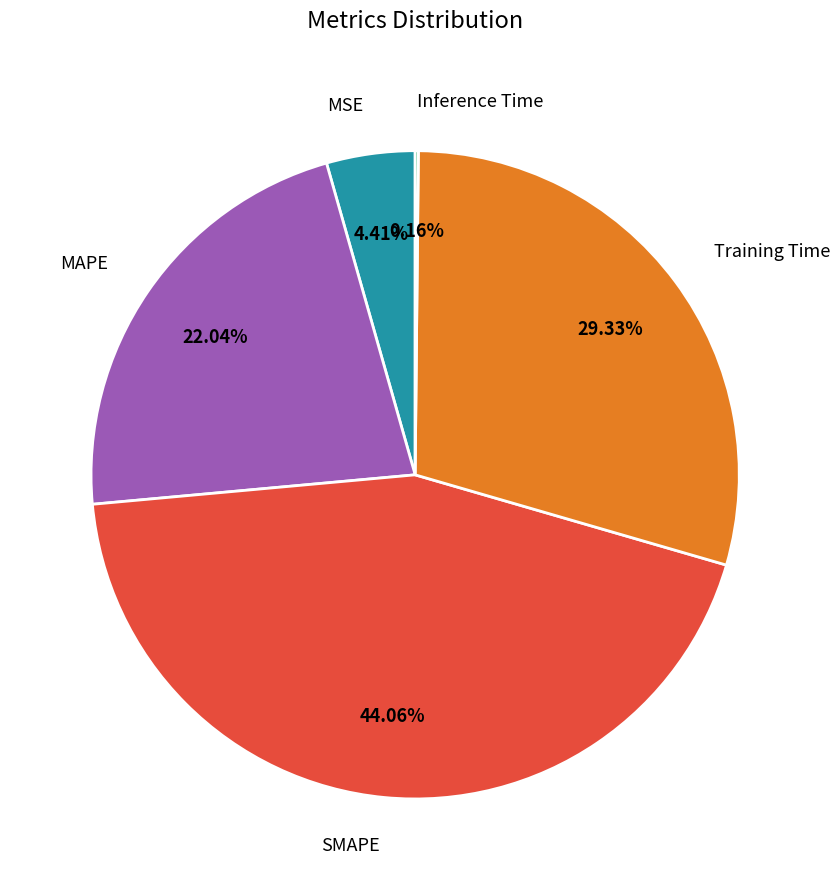

Which category has the biggest portion of the pie?

SMAPE